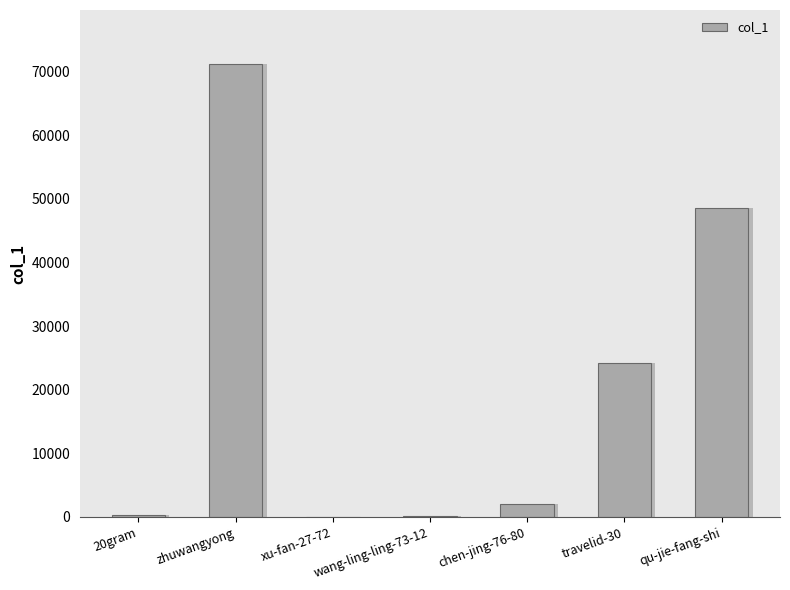

What is the maximum value shown in the chart?

71127